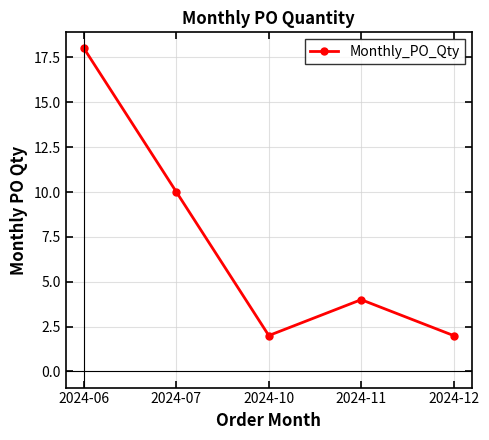

Which label corresponds to the largest value in the chart?

2024-06